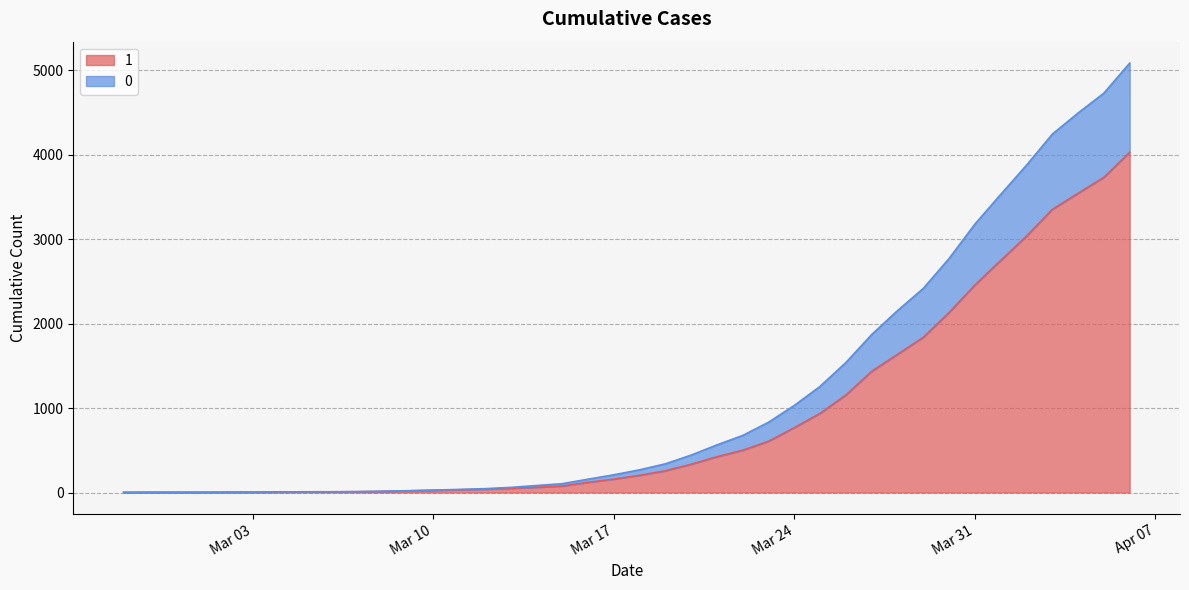

How many lines are shown in the chart?

2